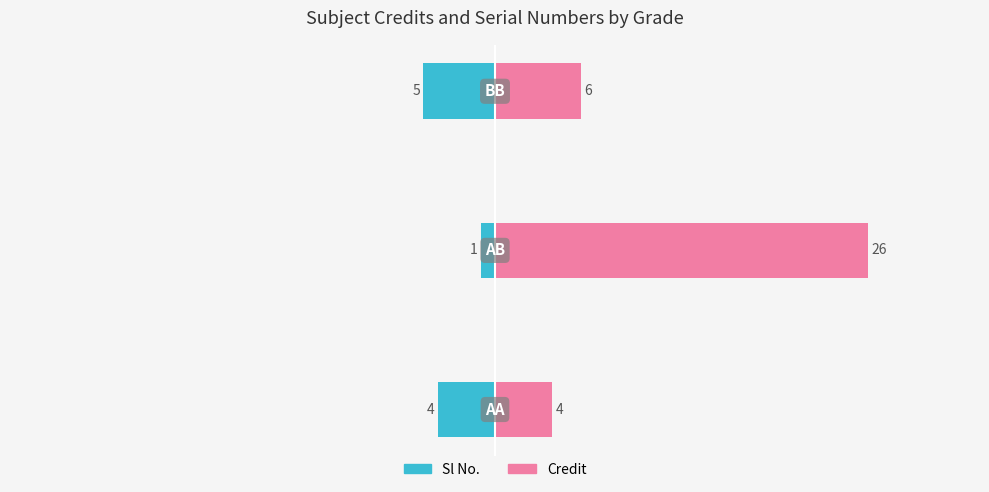

What is the value of the Credit bar at the 1st from the left?

4